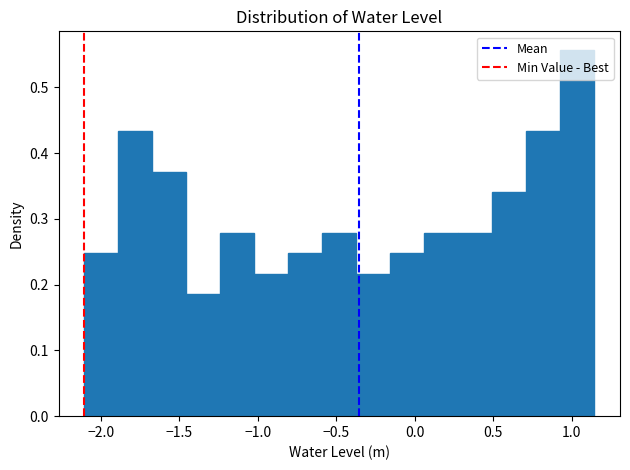

Reading left to right, list every bar in this chart as the range it spans on the x-axis followed by its height. Neither the bar edges nor the heights are printed on the chart, so give them approximately, as read against the axes.

-2.10 to -1.90: 0.25
-1.90 to -1.65: 0.43
-1.65 to -1.45: 0.37
-1.45 to -1.25: 0.19
-1.25 to -1.00: 0.28
-1.00 to -0.80: 0.22
-0.80 to -0.60: 0.25
-0.60 to -0.35: 0.28
-0.35 to -0.15: 0.22
-0.15 to 0.05: 0.25
0.05 to 0.30: 0.28
0.30 to 0.50: 0.28
0.50 to 0.70: 0.34
0.70 to 0.95: 0.43
0.95 to 1.15: 0.56